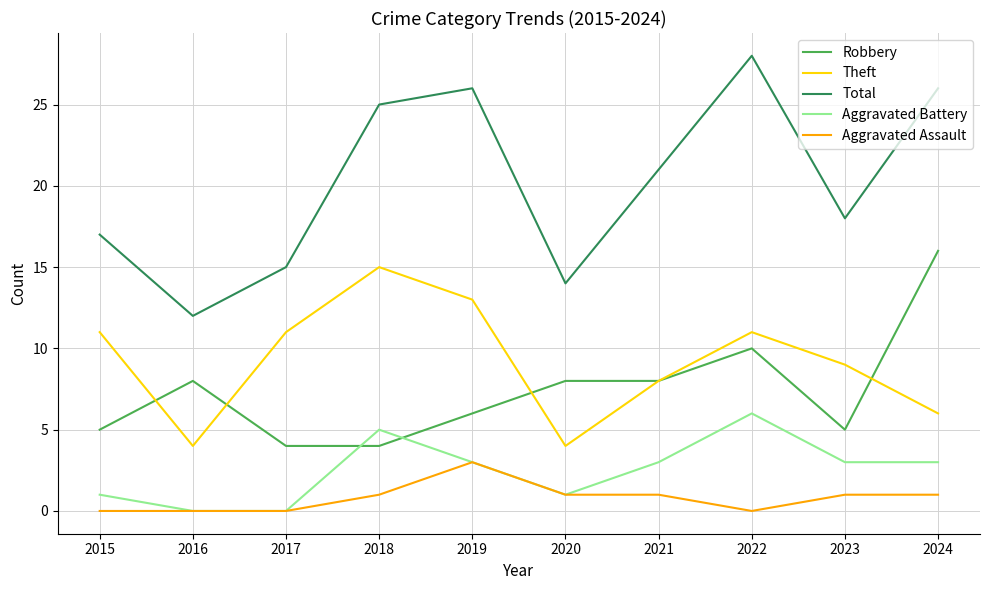

What is the spread (max minus min) of values at 2016?

12